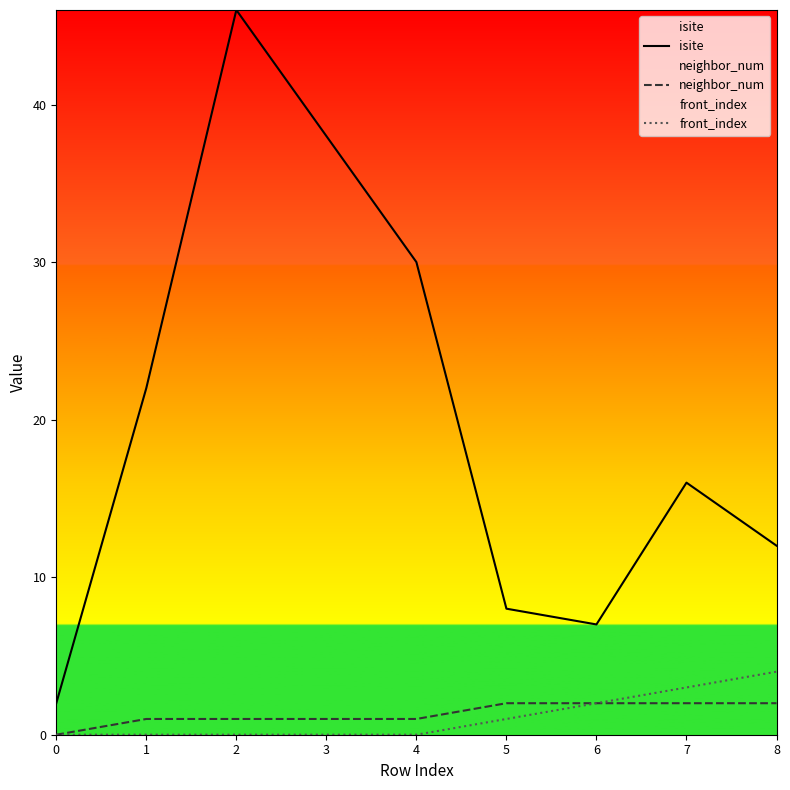

Reading left to right, transcribe all the data shown in this chart.

isite: 0=2	1=22	2=46	3=38	4=30	5=8	6=7	7=16	8=12
neighbor_num: 0=0	1=1	2=1	3=1	4=1	5=2	6=2	7=2	8=2
front_index: 0=0	1=0	2=0	3=0	4=0	5=1	6=2	7=3	8=4